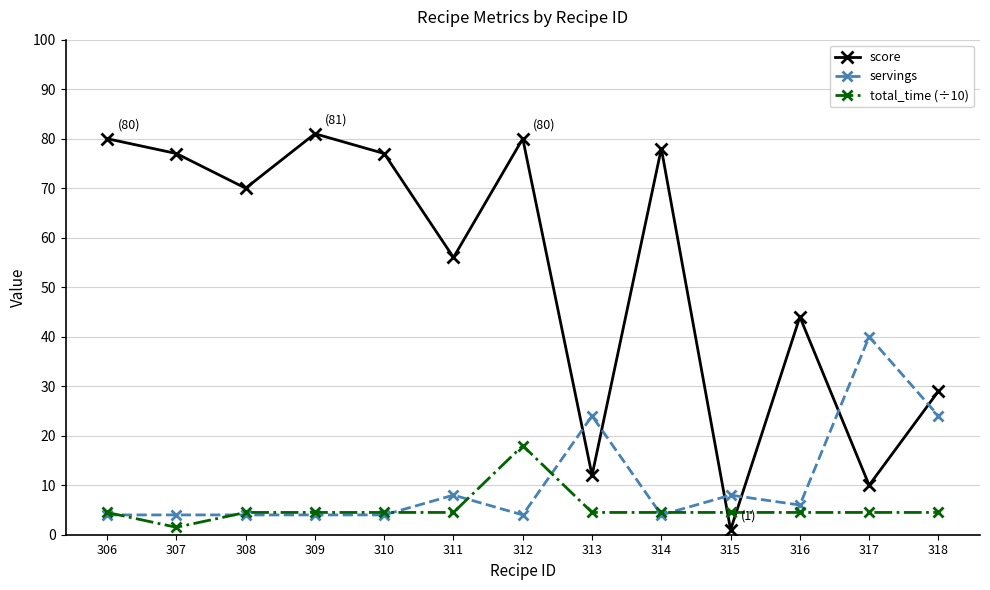

Rank the series at 316 from lowest to highest value.

total_time (÷10), servings, score